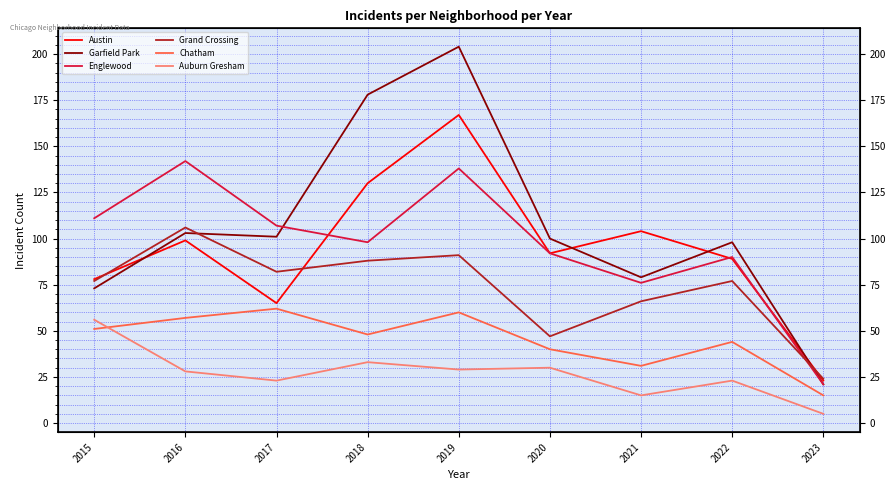

Is it true that Grand Crossing equals 47 at 2020?

True